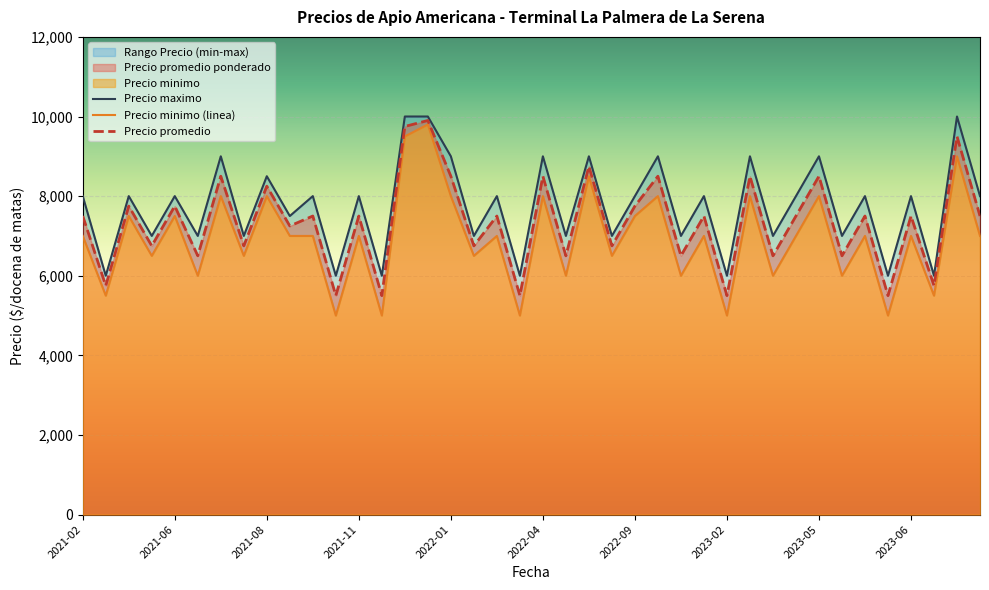

Reading left to right, what are all the values shown in this chart?

Precio minimo: 7000	5500	7500	6500	7500	6000	8000	6500	8000	7000	7000	5000	7000	5000	9500	9800	8000	6500	7000	5000	8000	6000	8500	6500	7500	8000	6000	7000	5000	8000	6000	7000	8000	6000	7000	5000	7000	5500	9000	7000
Precio maximo: 8000	6000	8000	7000	8000	7000	9000	7000	8500	7500	8000	6000	8000	6000	10000	10000	9000	7000	8000	6000	9000	7000	9000	7000	8000	9000	7000	8000	6000	9000	7000	8000	9000	7000	8000	6000	8000	6000	10000	8000
Precio promedio ponderado: 7500	5750	7750	6750	7750	6500	8500	6750	8250	7250	7500	5500	7500	5500	9750	9900	8500	6750	7500	5500	8500	6500	8750	6750	7750	8500	6500	7500	5500	8500	6500	7500	8500	6500	7500	5500	7500	5750	9500	7500